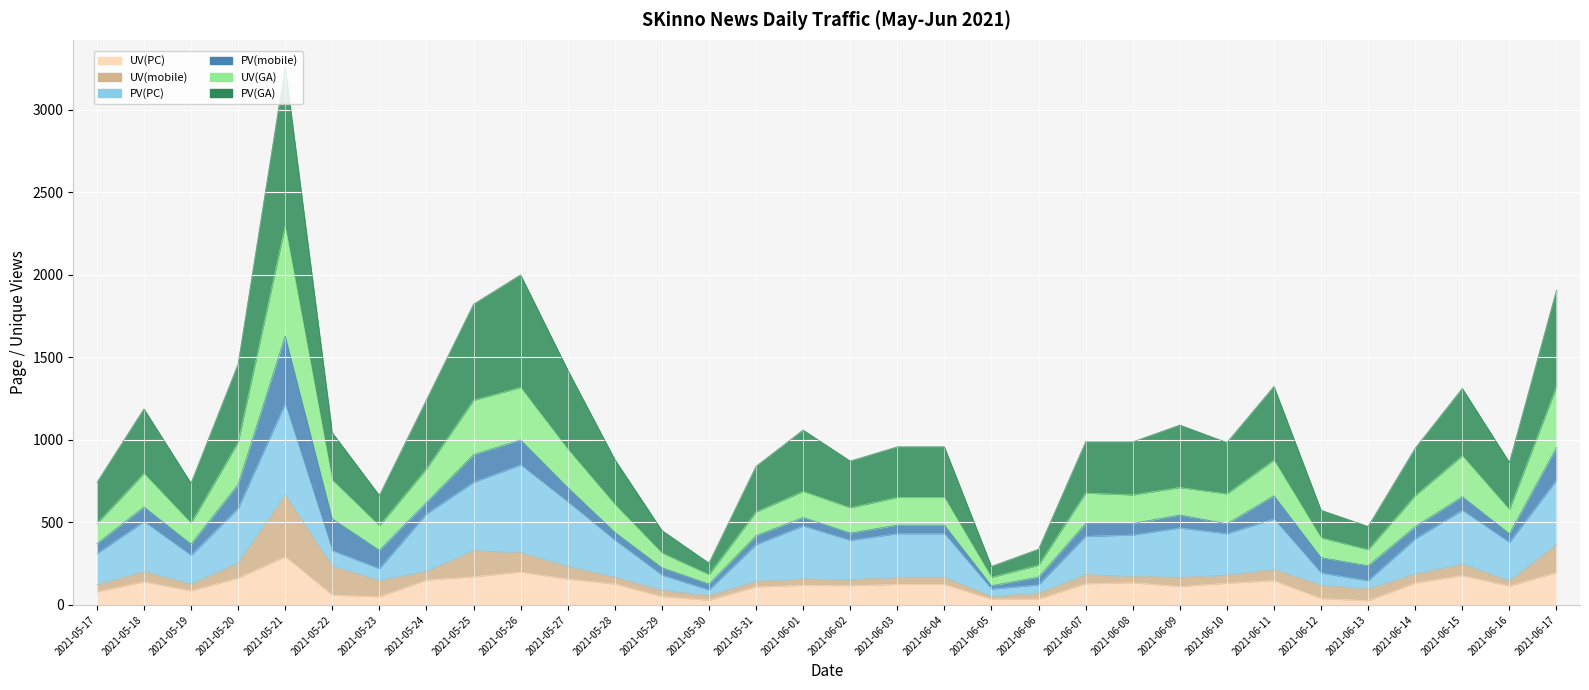

What is the average value of the UV(PC) series?

118